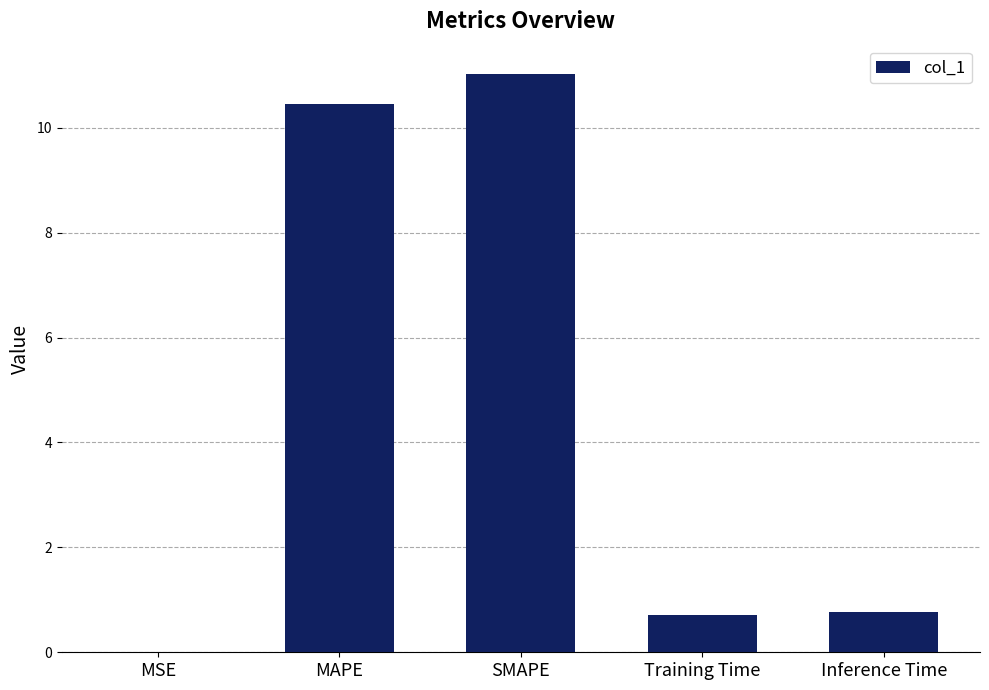

Which has a higher value, SMAPE or MAPE?

SMAPE